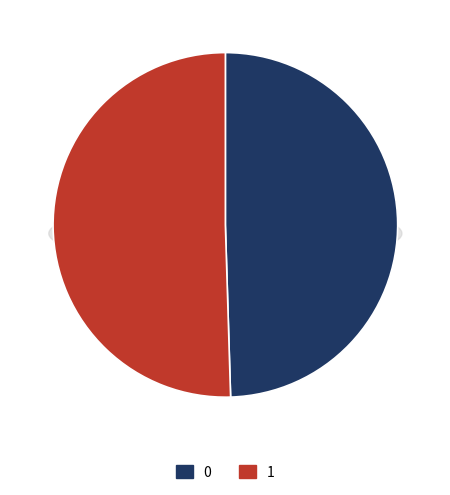

Is 0 the majority of the pie?

No